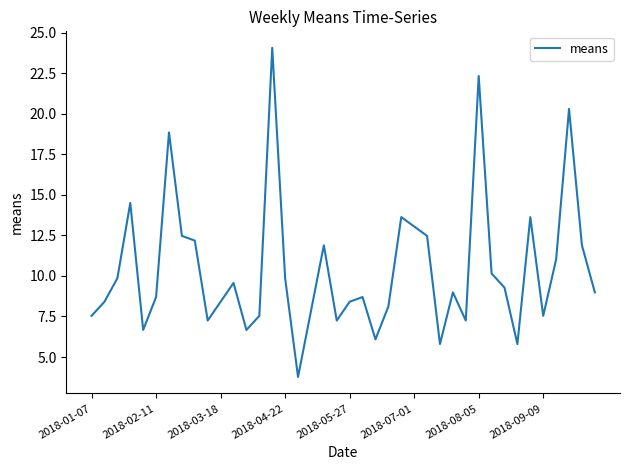

What is the maximum value shown in the chart?

24.1